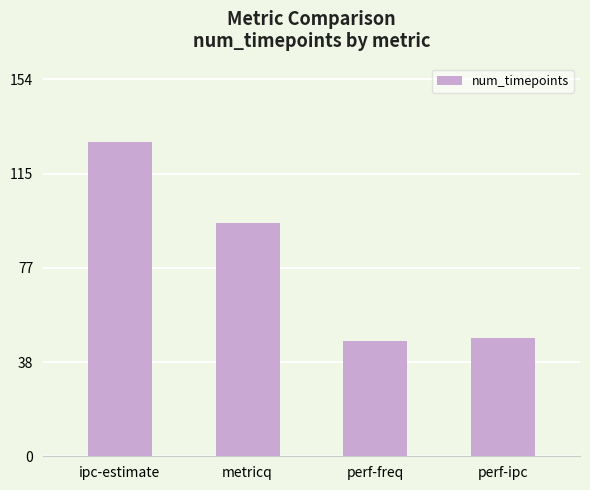

Between ipc-estimate and perf-freq, which is larger?

ipc-estimate